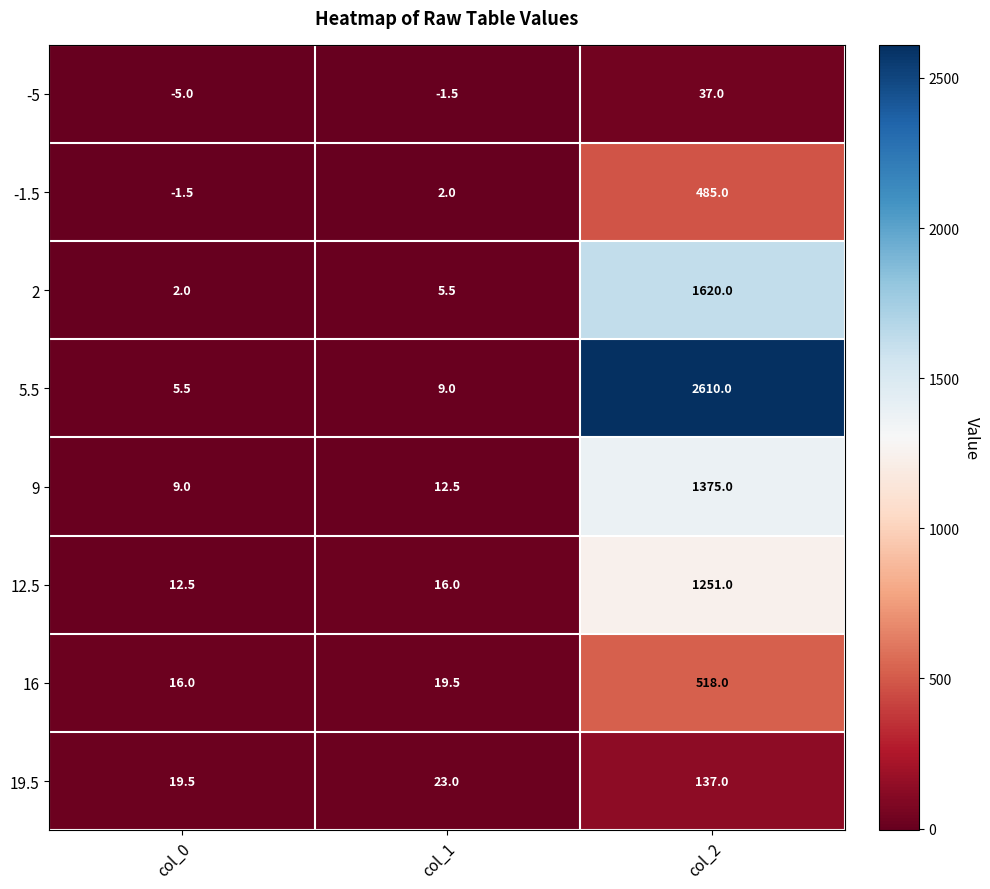

Rank the series at col_0 from highest to lowest value.

19.5, 16, 12.5, 9, 5.5, 2, -1.5, -5